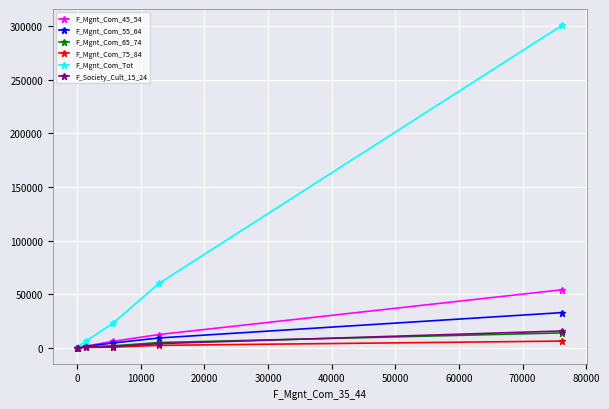

What is the maximum value shown in the chart?

301113